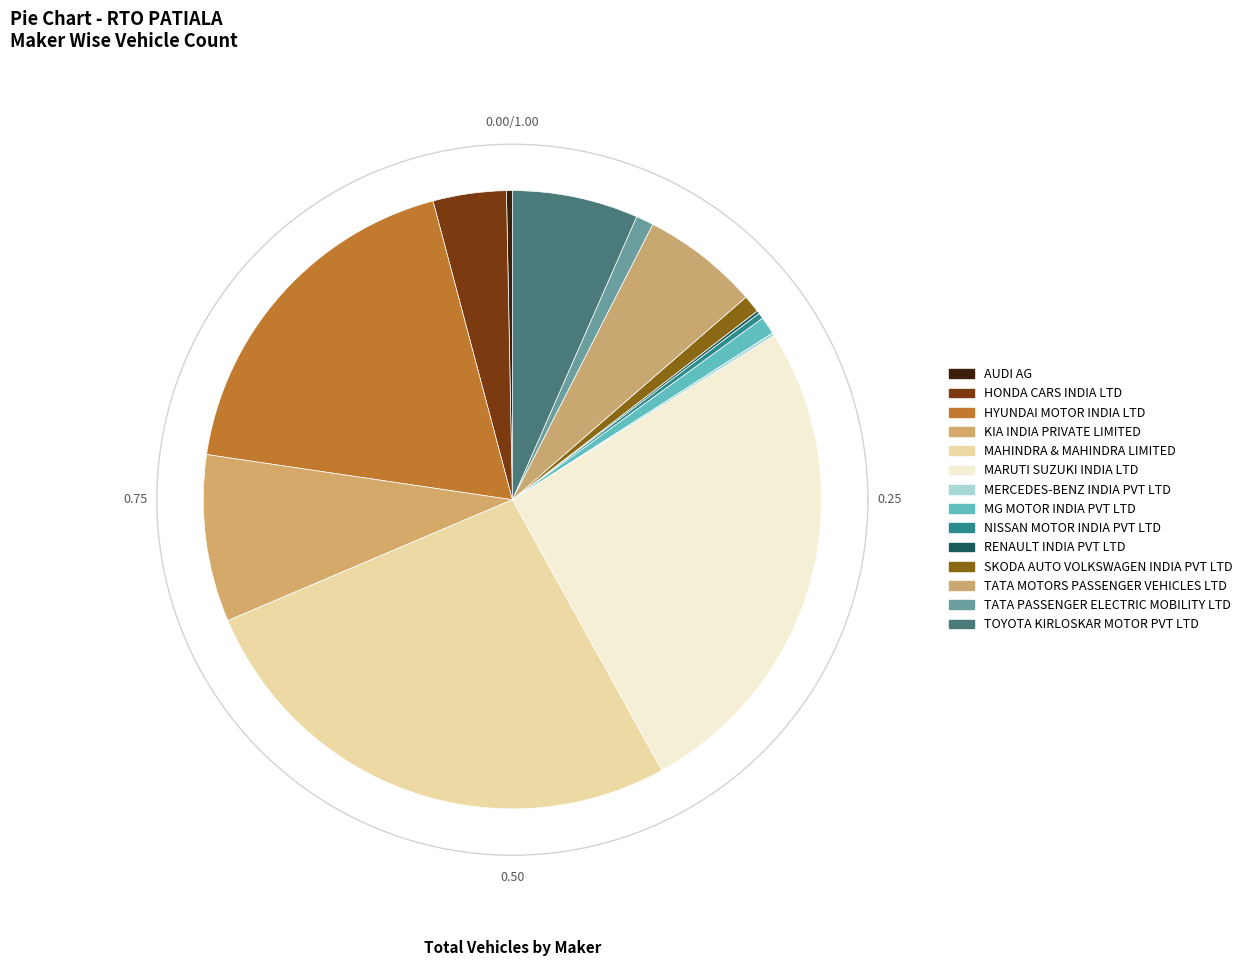

What is the ratio of the value at KIA INDIA PRIVATE LIMITED to the value at MARUTI SUZUKI INDIA LTD?

0.3